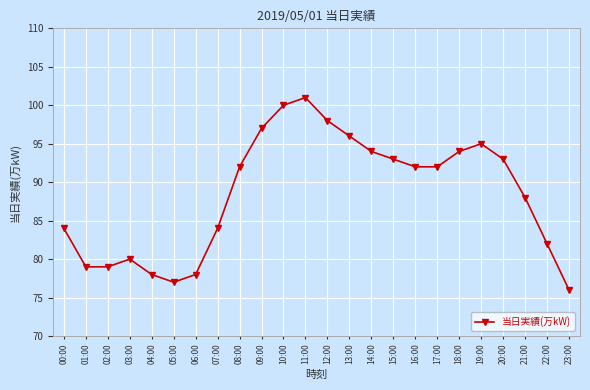

What position from the left is 09:00?

10